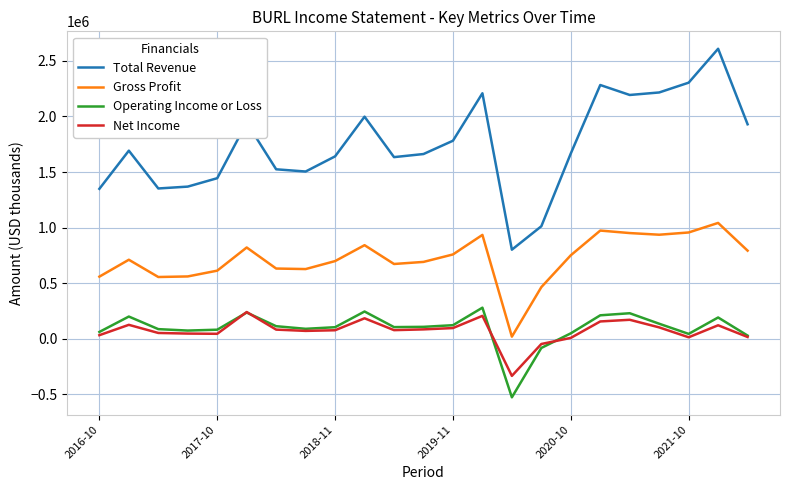

What is the minimum value for Net Income?

-333700